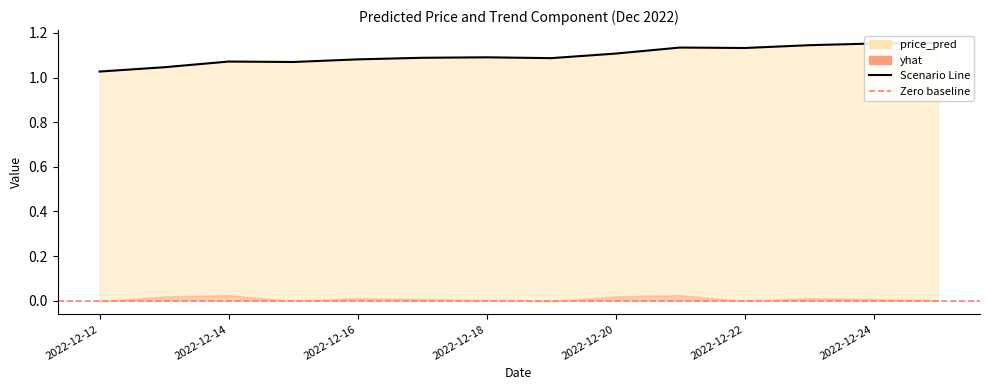

What is the average value?

1.1